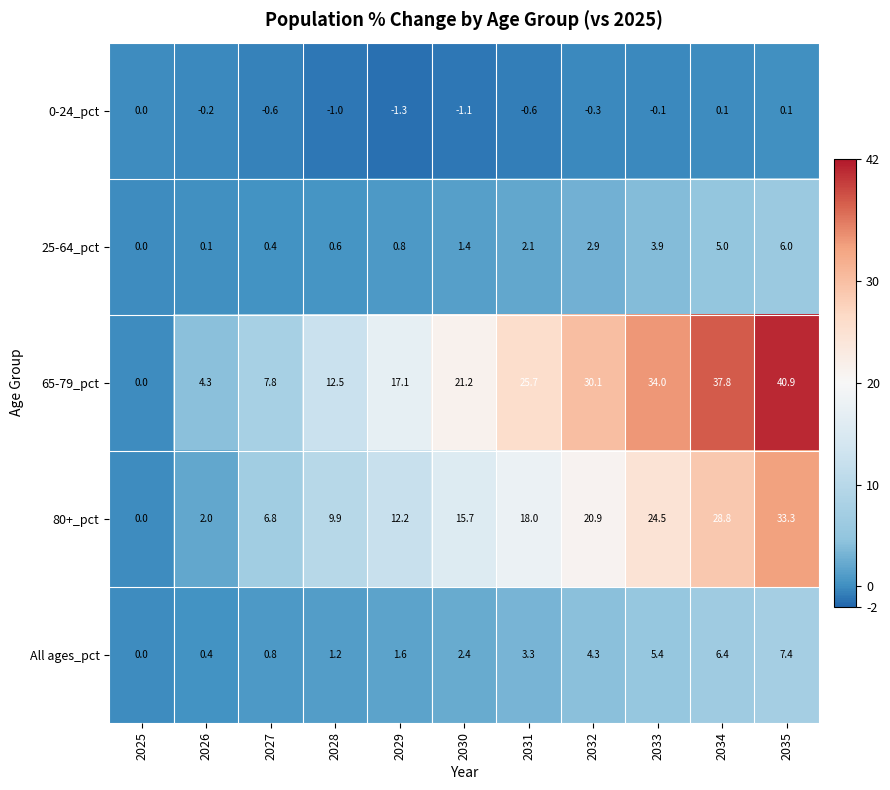

Between 2026 and 2034, which series saw the biggest shift?

65-79_pct